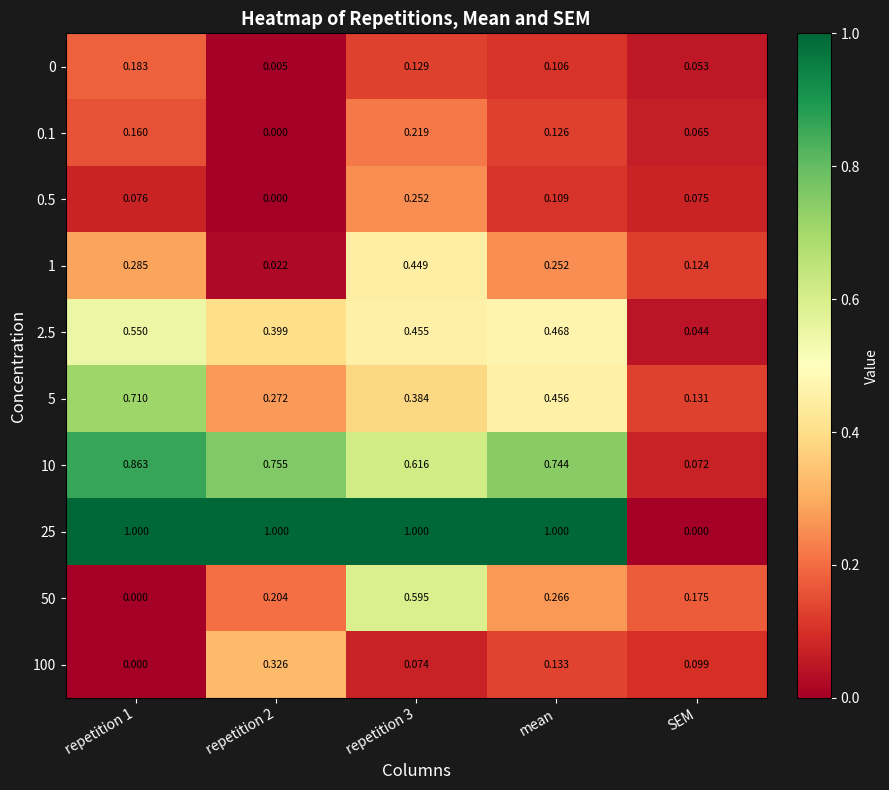

Is the value of 50 at repetition 1 greater than the value of 10 at repetition 3?

No